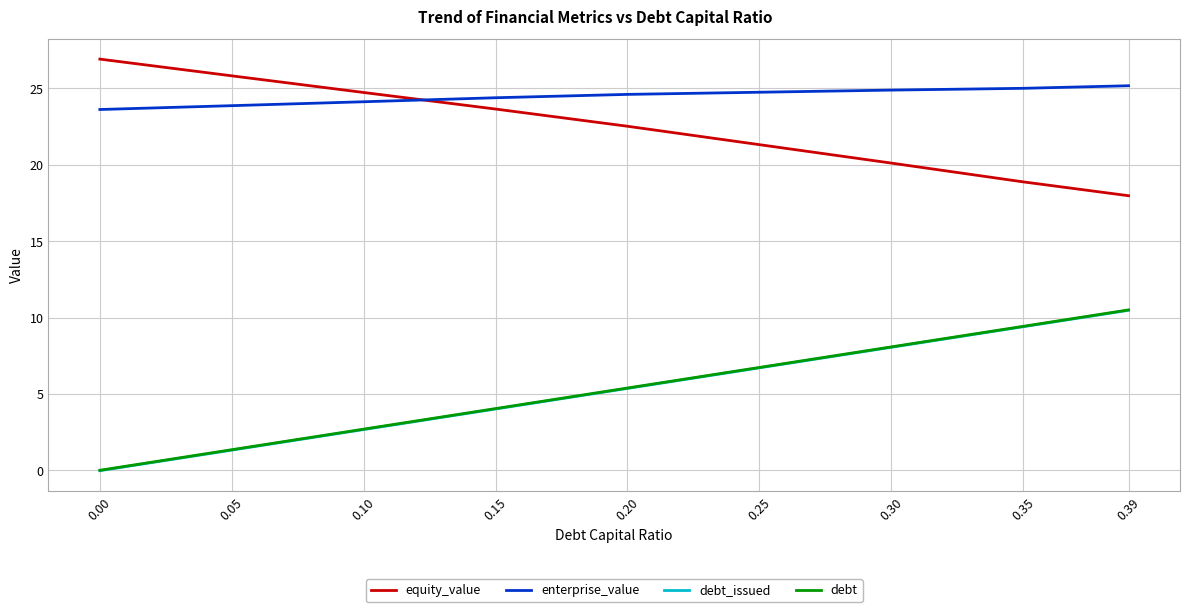

Is it true that debt_issued equals -0.0 at 0.00?

True